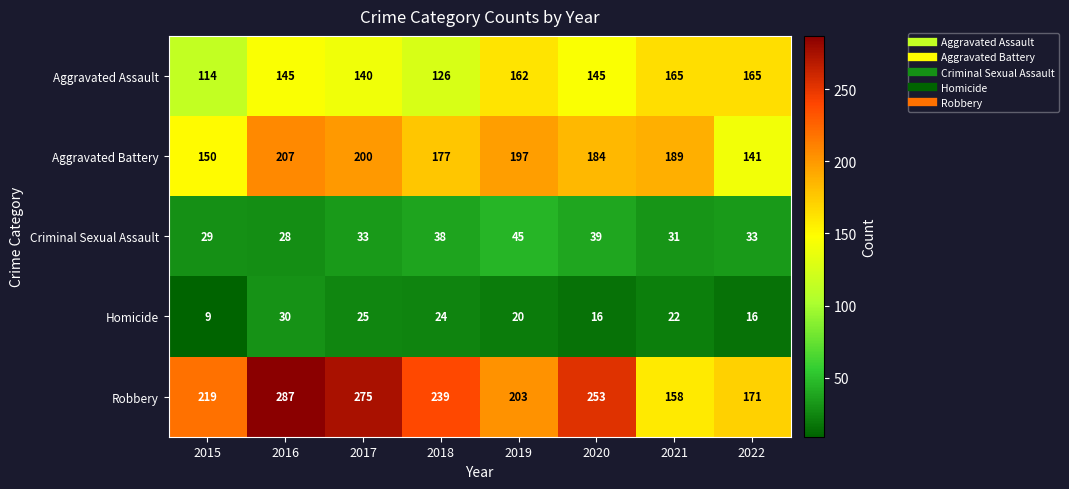

What value does the Aggravated Assault series have at 2018?

126